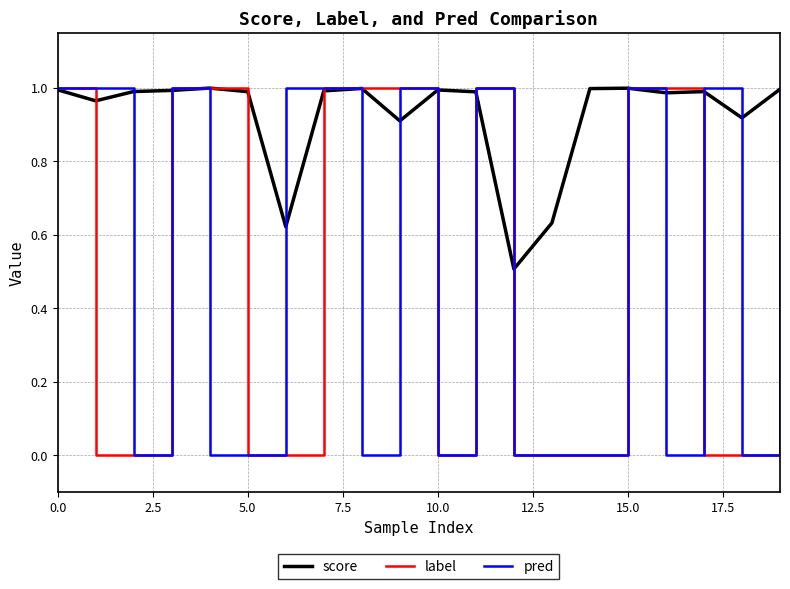

Which series has the largest total across all categories?

score